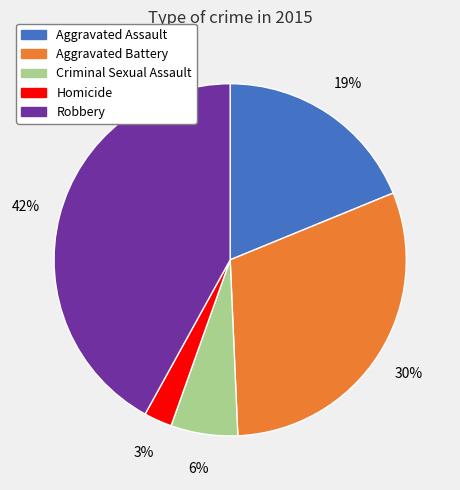

How many segments does this pie chart have?

5